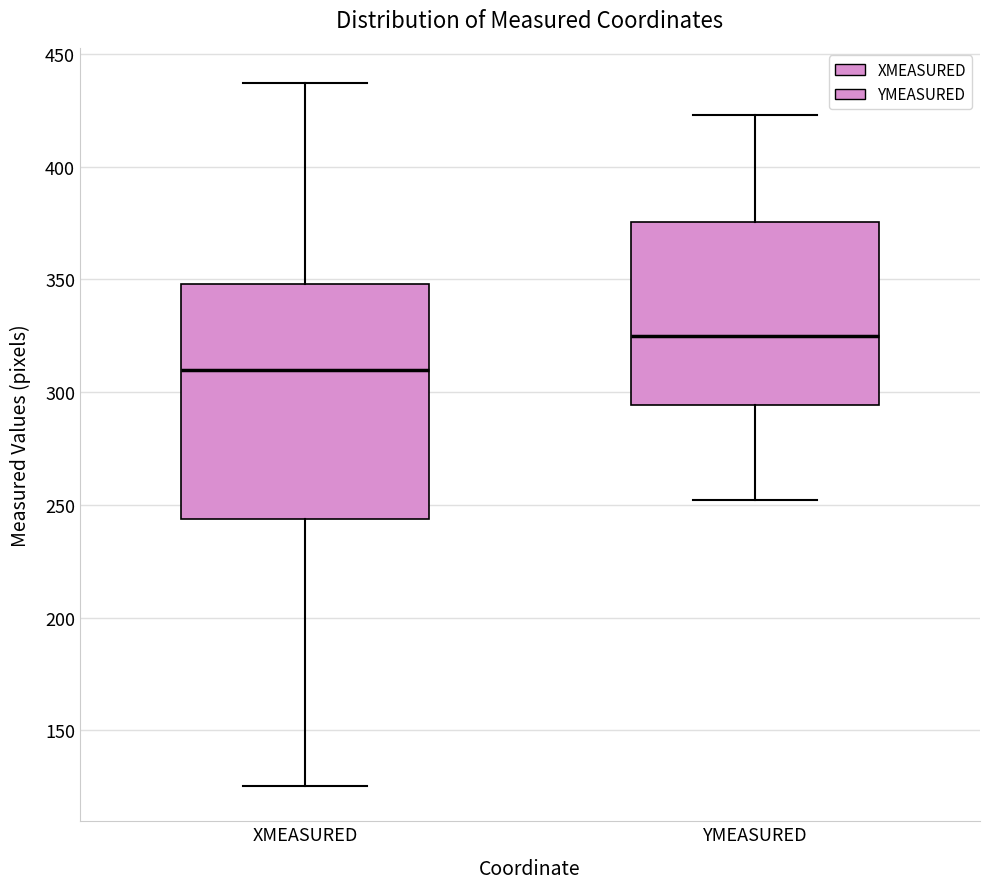

Which box has the lowest median line?

XMEASURED